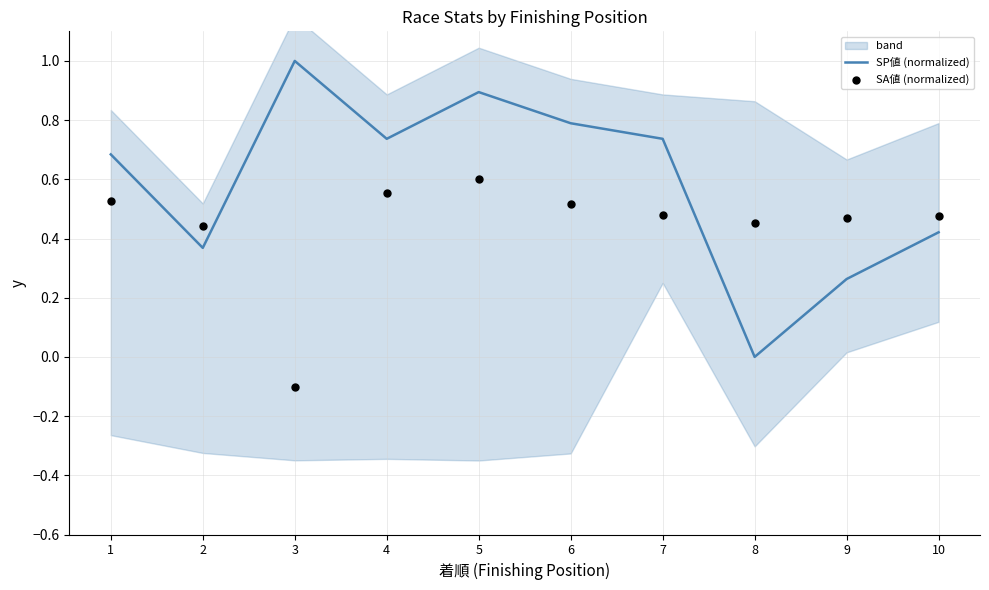

What are all the series names shown in the legend?

SP値 (normalized), SA値 (normalized)